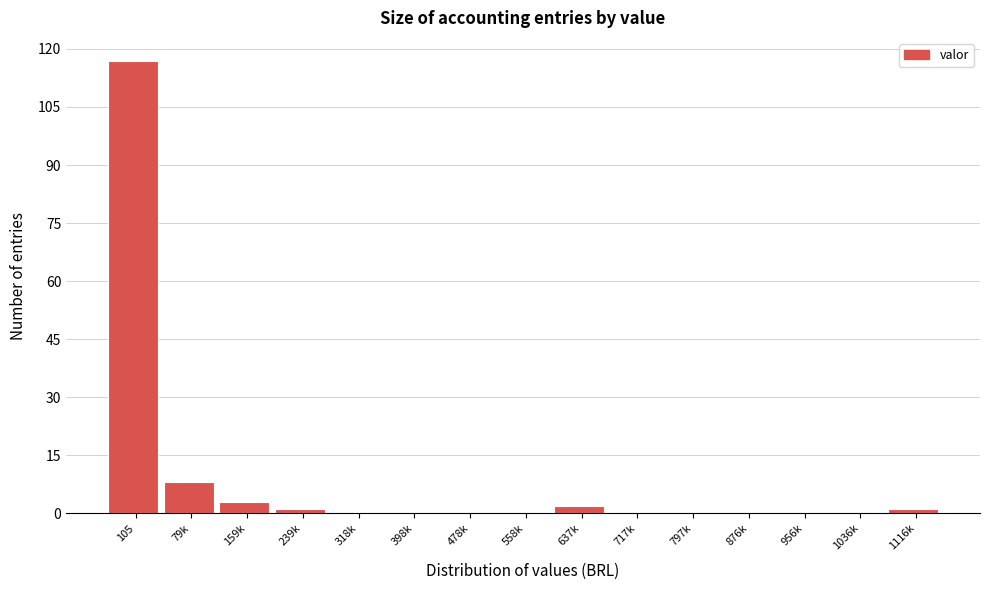

Reading left to right, extract all data points from this chart.

105=117	79k=8	159k=3	239k=1	318k=0	398k=0	478k=0	558k=0	637k=2	717k=0	797k=0	876k=0	956k=0	1036k=0	1116k=1